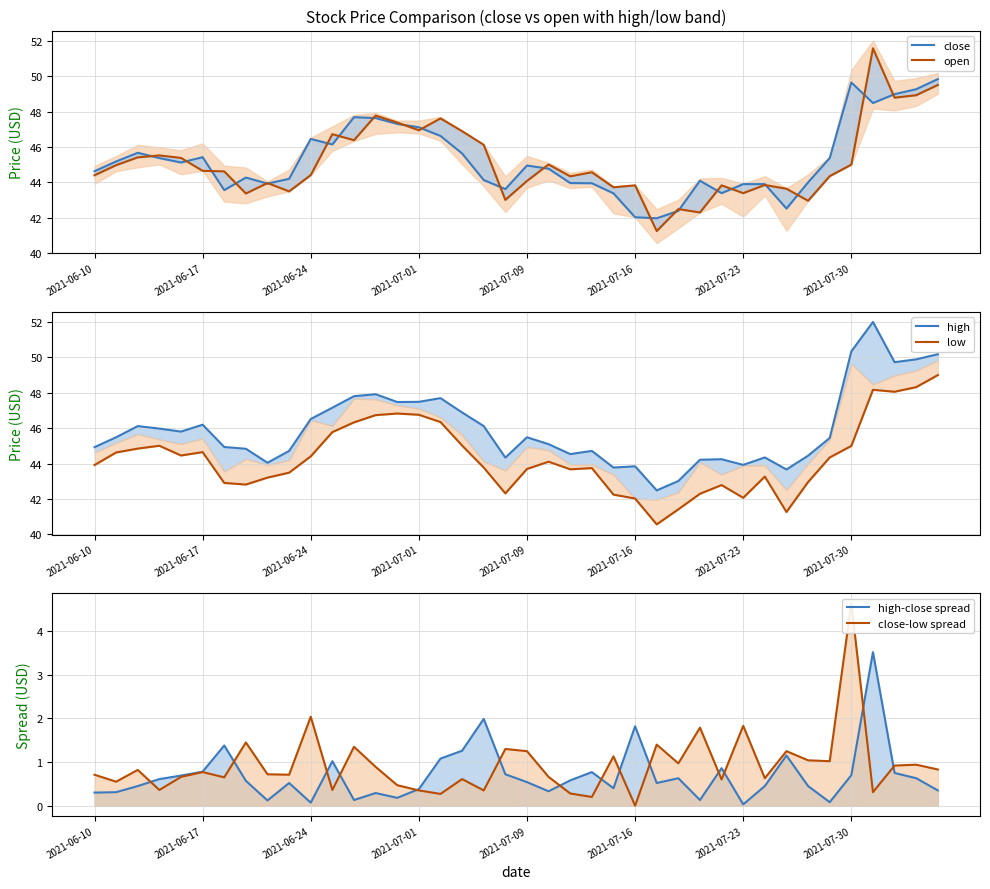

What is the sum of all low values?

1773.3